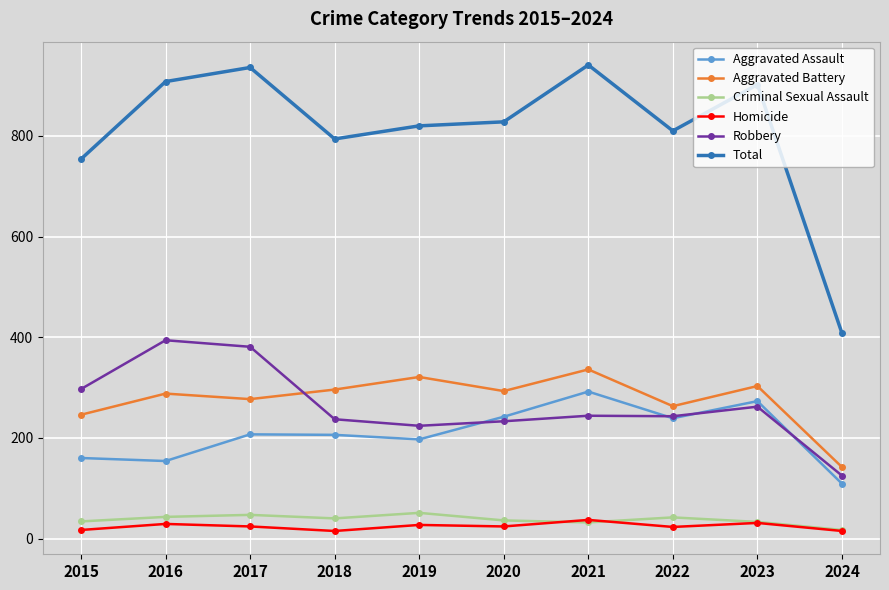

Is the value of Aggravated Assault at 2016 greater than the value of Total at 2023?

No